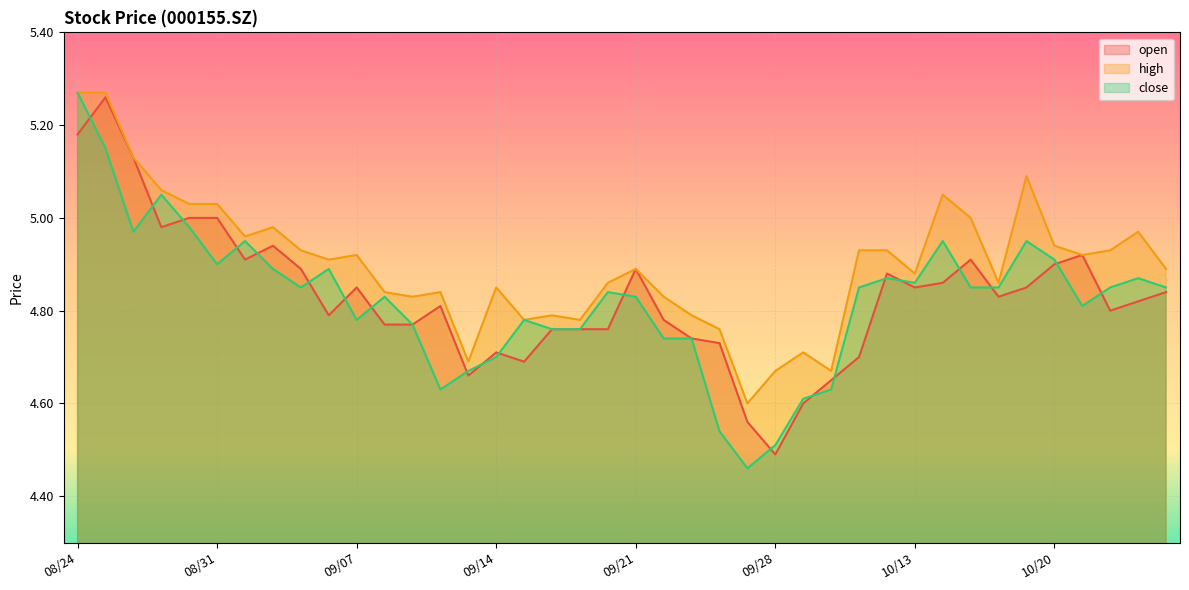

What is the maximum value shown in the chart?

5.3